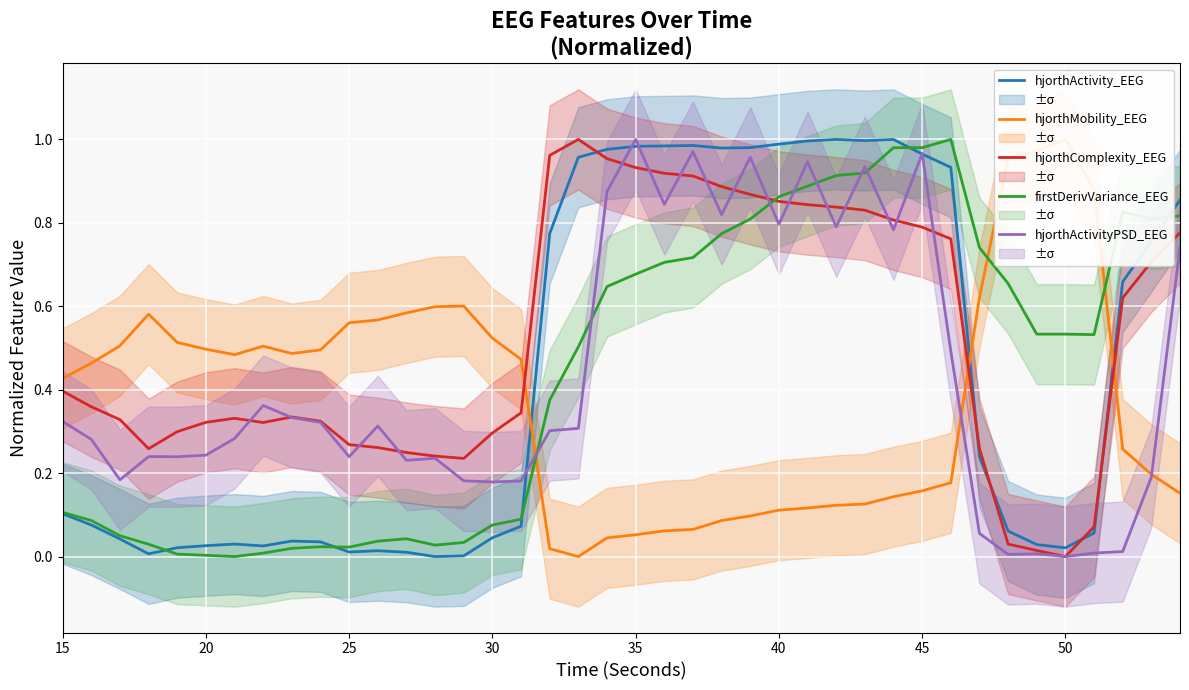

True or false: hjorthActivityPSD_EEG has more than 0 points higher than both neighbors.

True